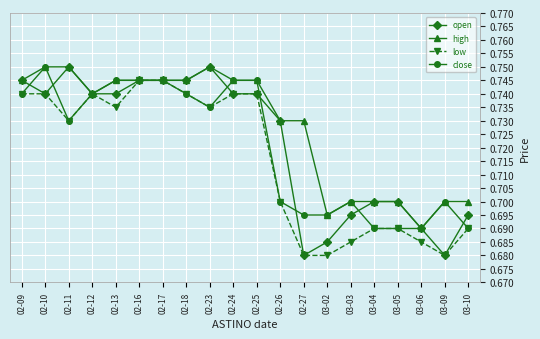

At which label does high reach its minimum?

03-06